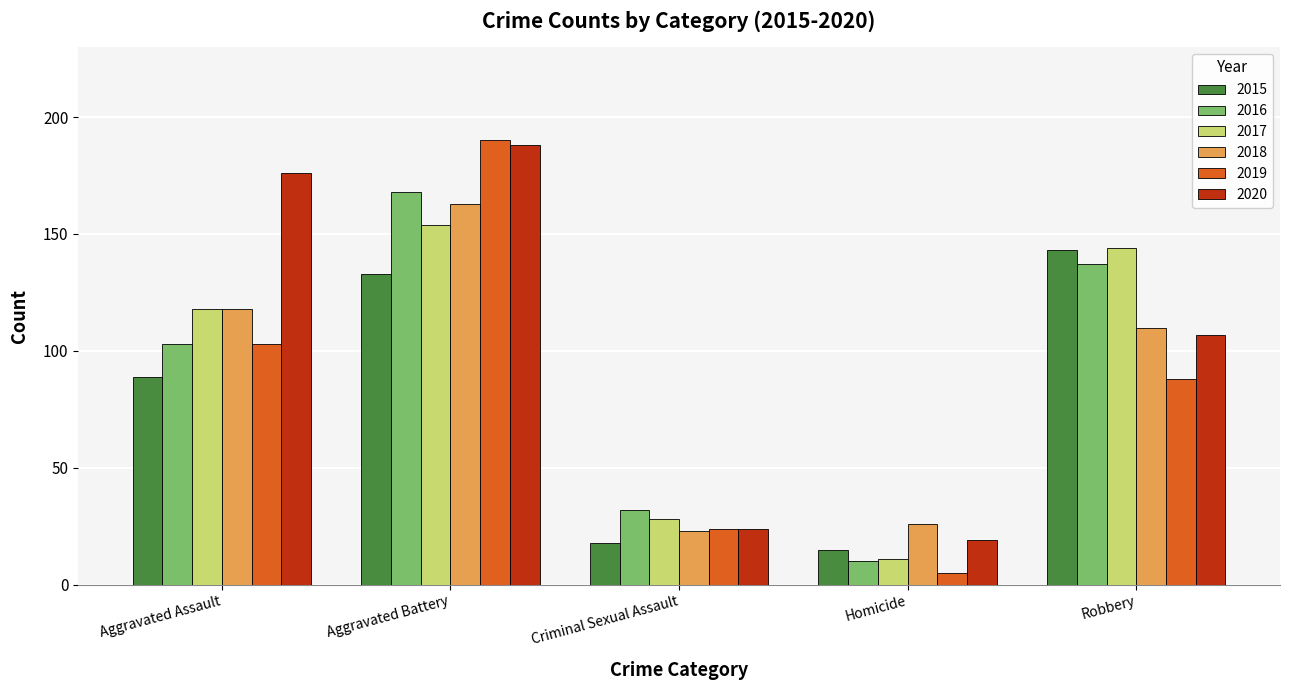

True or false: 2017 has a value of 154 at Aggravated Battery.

True